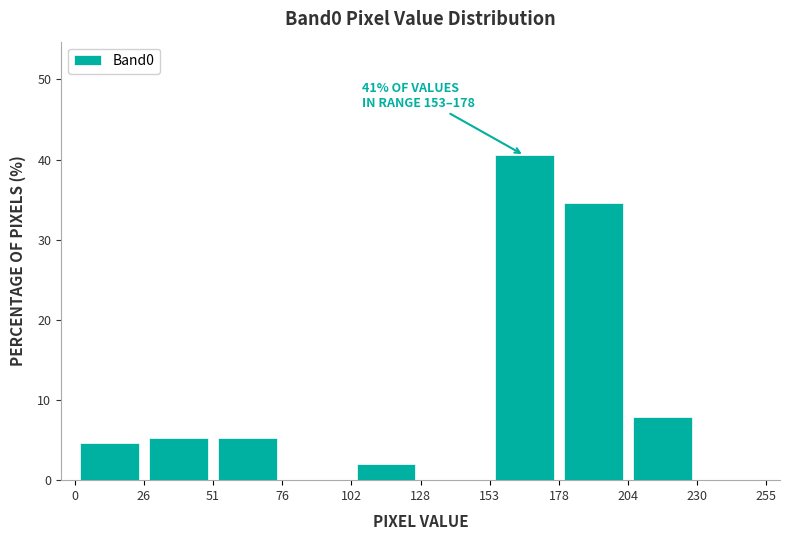

Which range on the x-axis has the tallest bar?

153 to 178